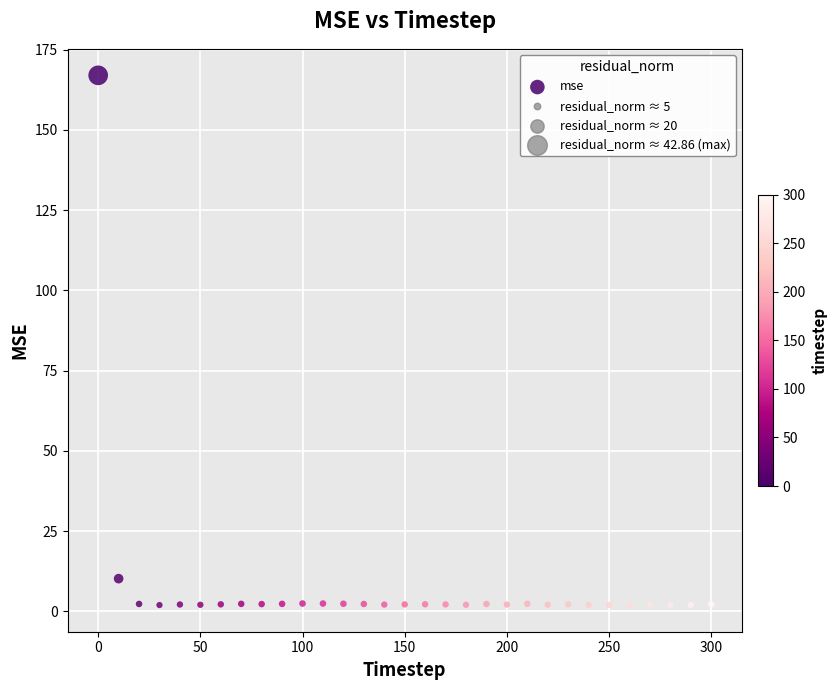

What is the range of X values (max minus min)?

300.0